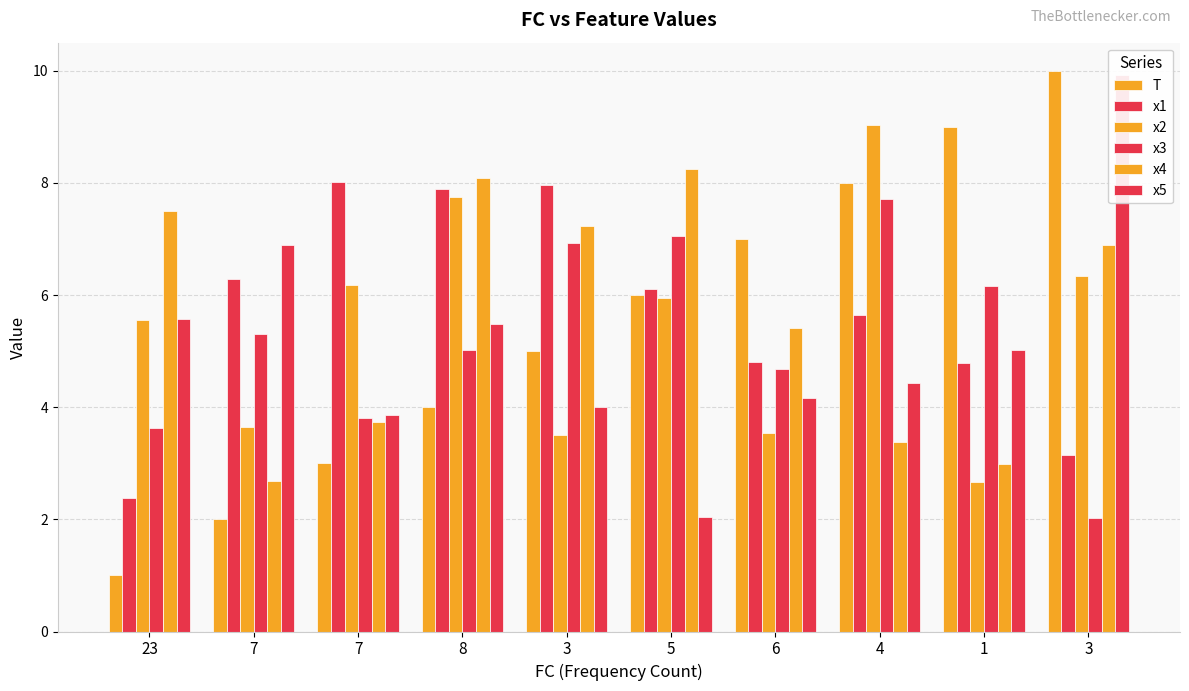

List the labels in order of x5 value, smallest first.

5, 7, 3, 6, 4, 1, 8, 23, 7, 3